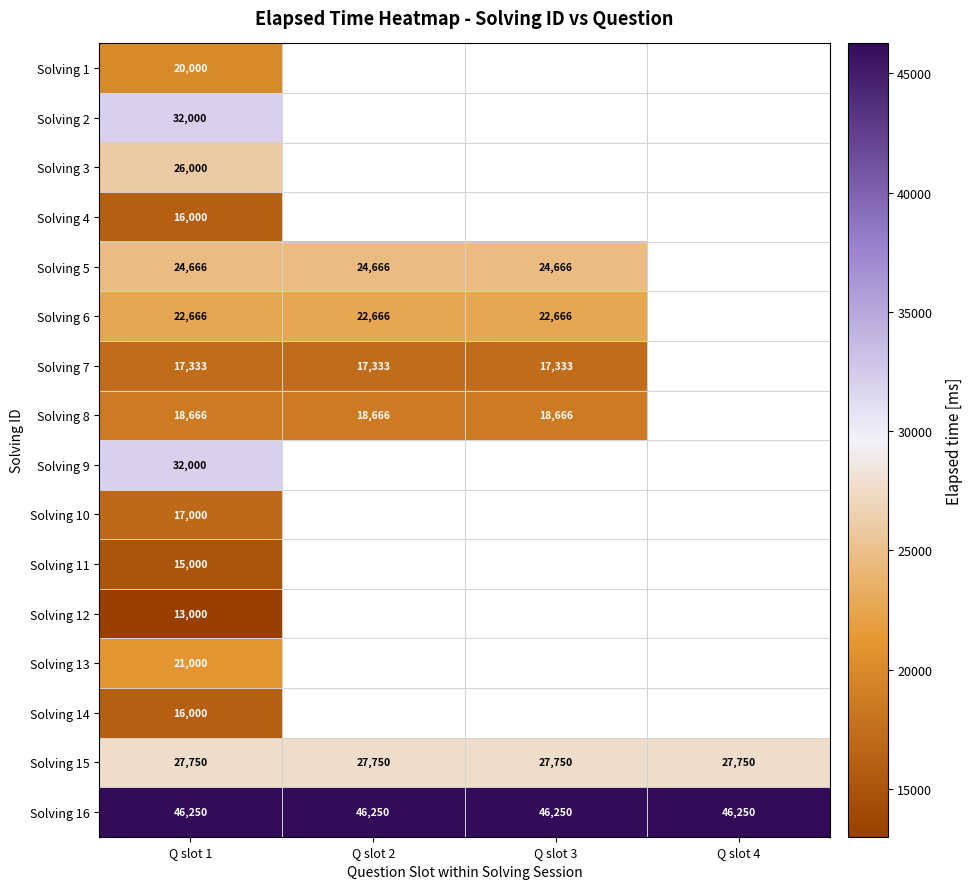

What is the total value across all series at Q slot 1?

365331